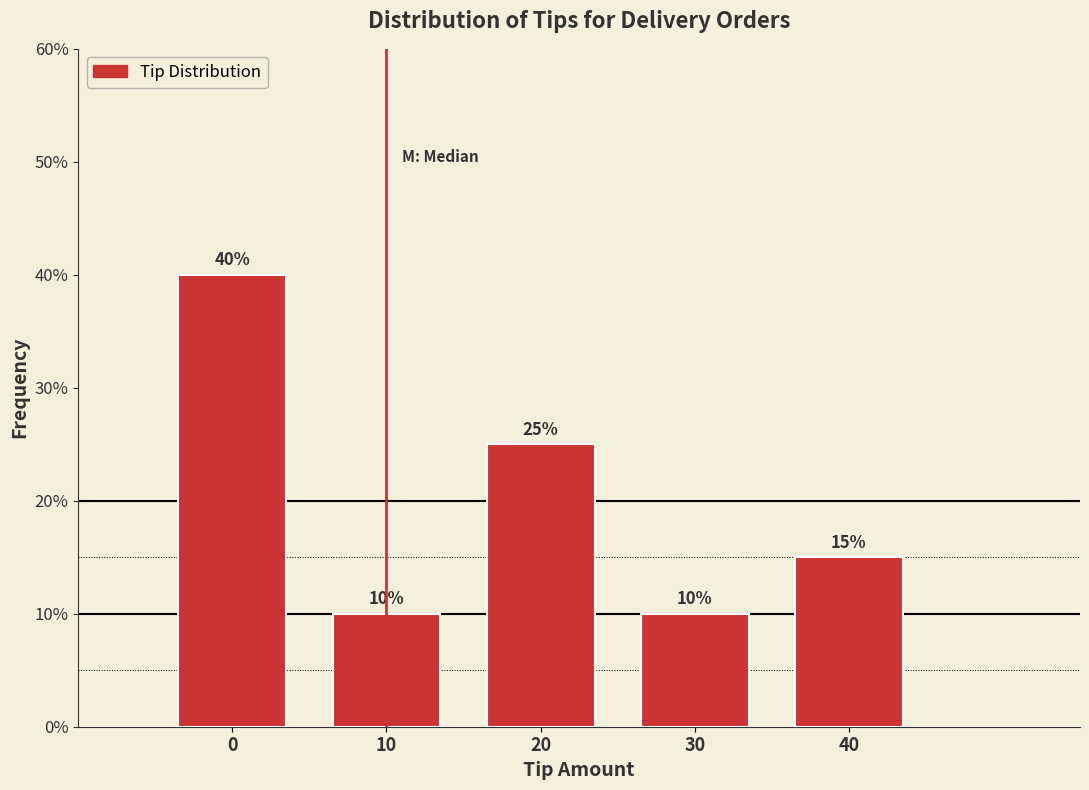

Reading right to left, list all the values displayed in this chart.

15	10	25	10	40